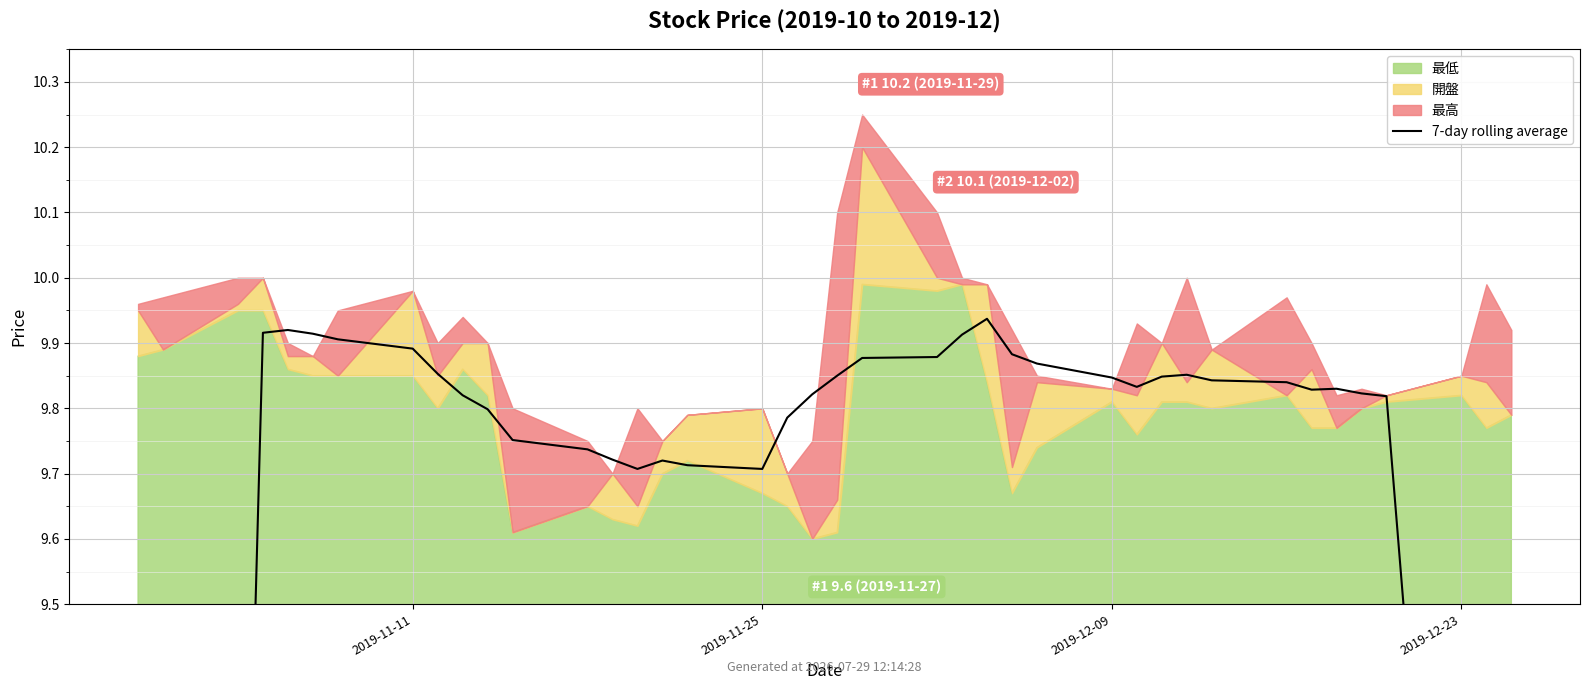

How many lines are shown in the chart?

1